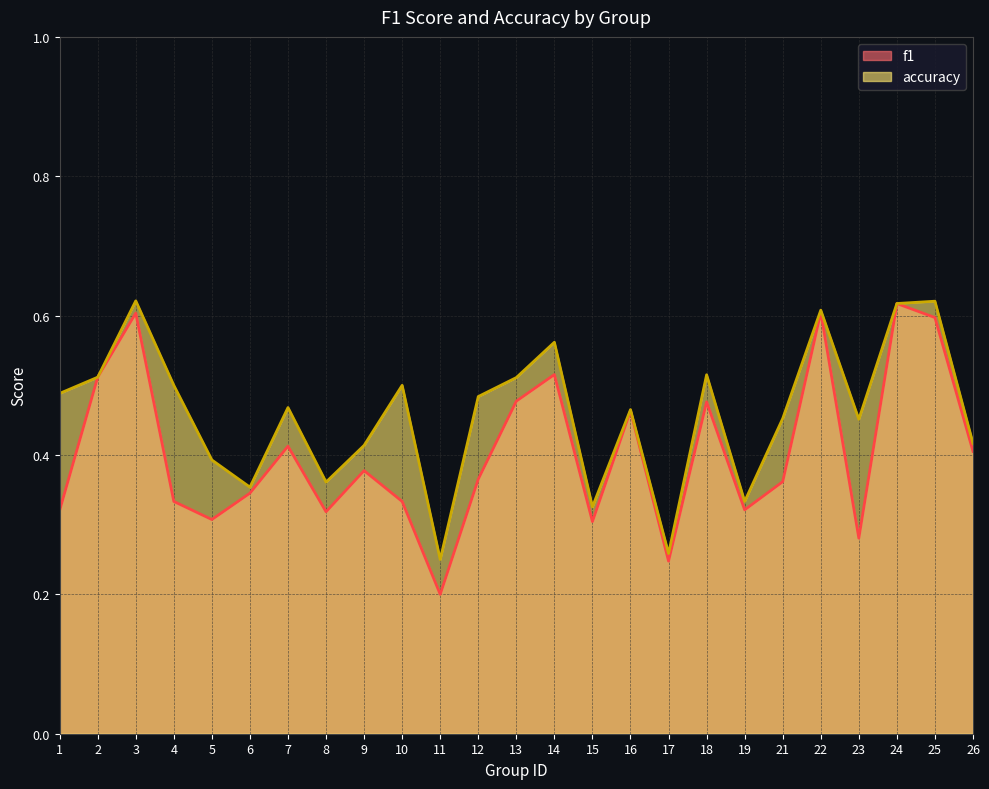

True or false: f1 and accuracy cross at least once.

False